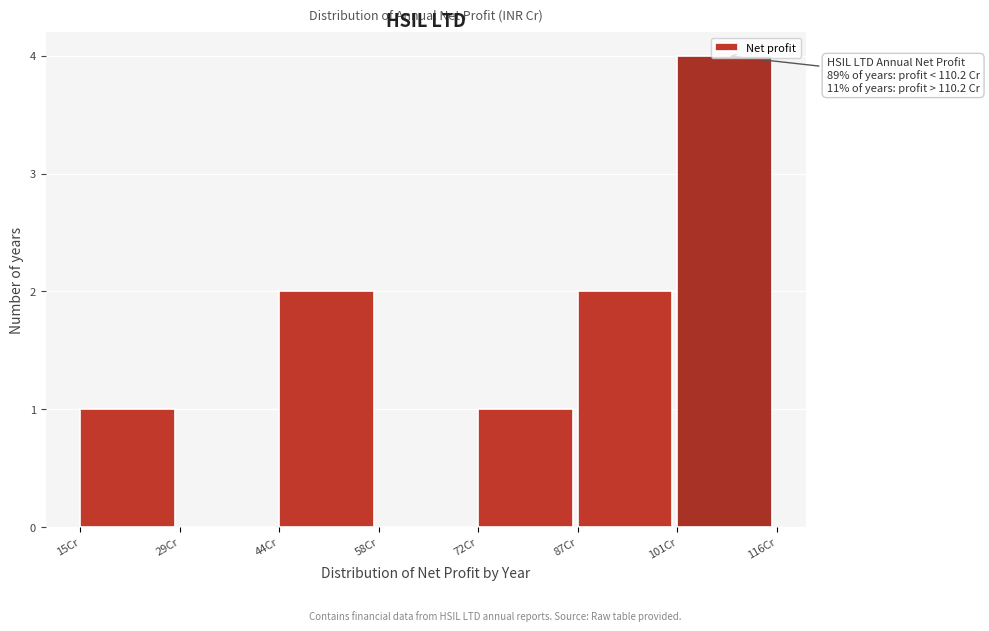

Over which range of the x-axis is the bar tallest?

102 to 116